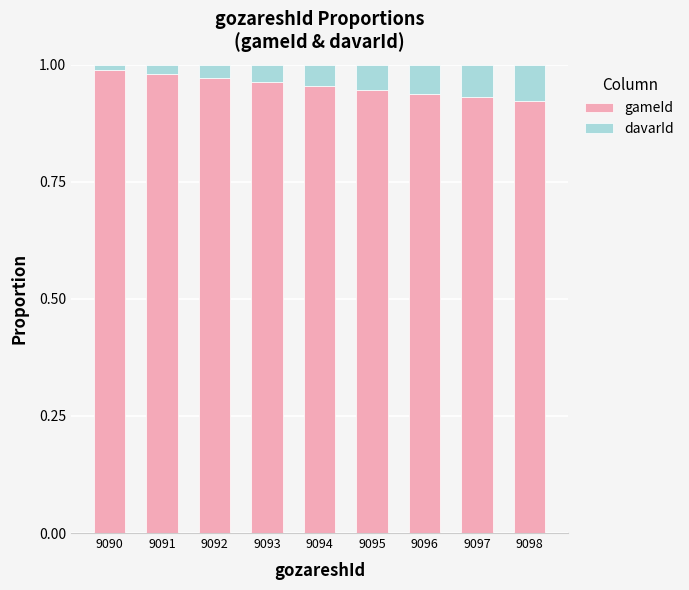

How many gameId values are between 0 and 1?

9